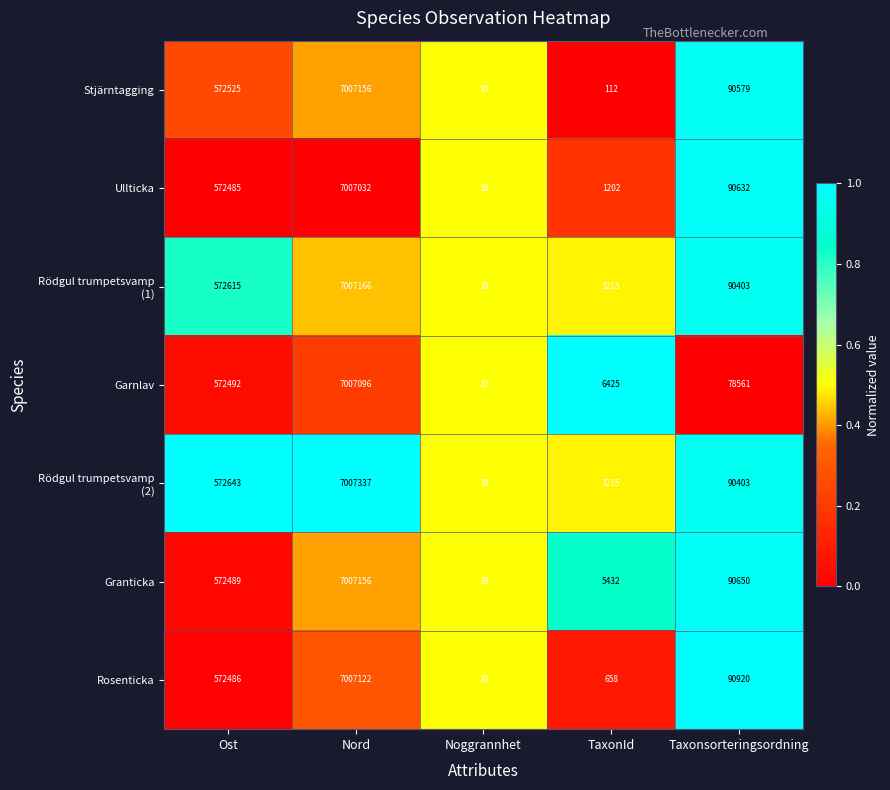

Which series has the largest total across all categories?

Granticka